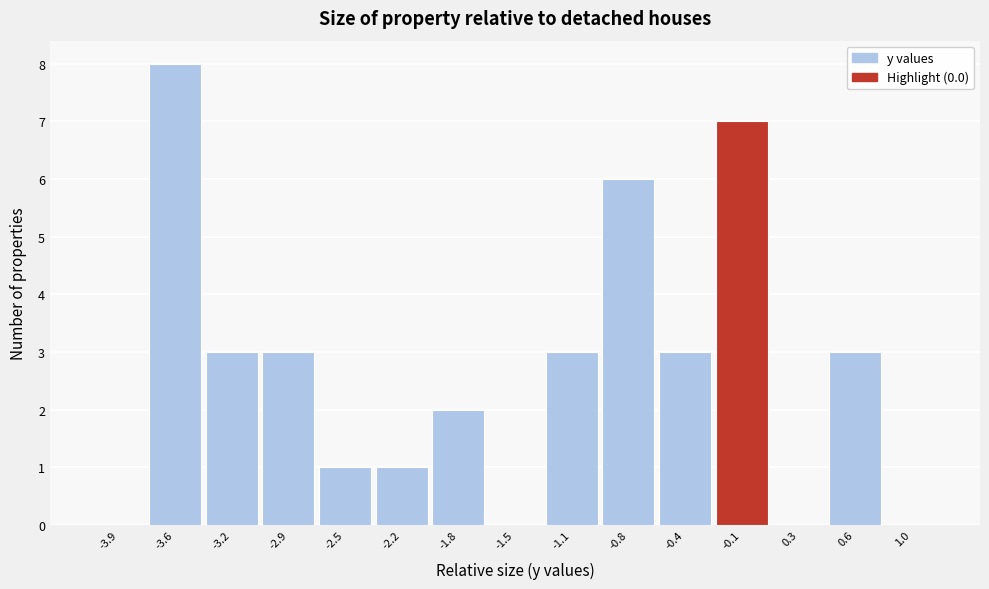

Reading right to left, list all the values displayed in this chart.

1.0=0	0.6=3	0.3=0	-0.1=7	-0.4=3	-0.8=6	-1.1=3	-1.5=0	-1.8=2	-2.2=1	-2.5=1	-2.9=3	-3.2=3	-3.6=8	-3.9=0